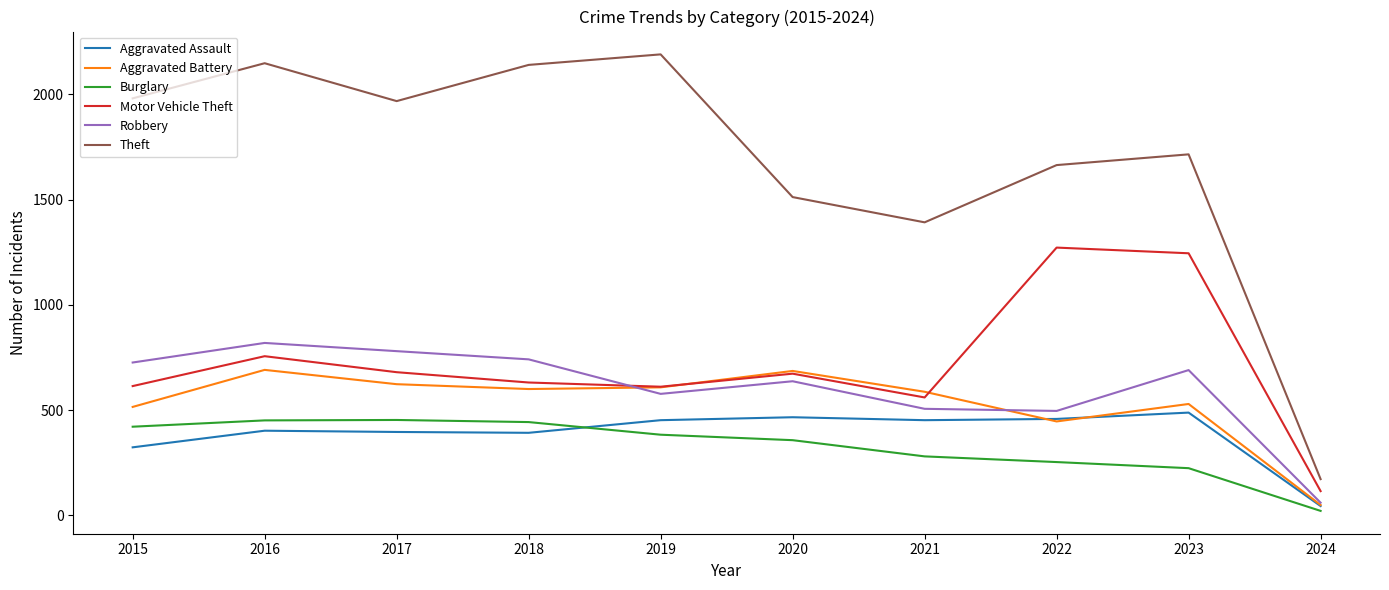

Which series has the largest total across all categories?

Theft